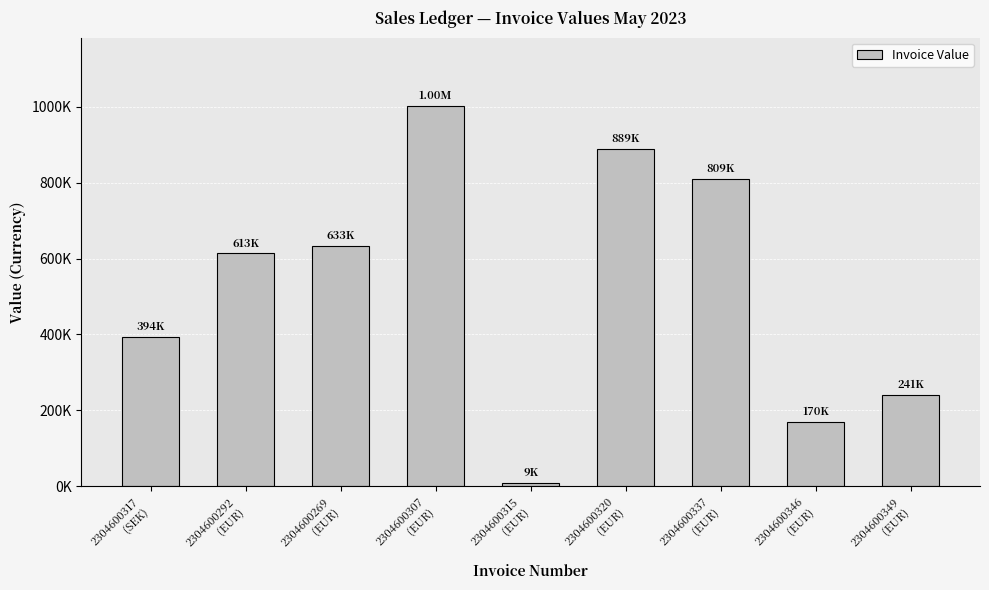

What is the difference between the maximum and minimum values?

992859.8